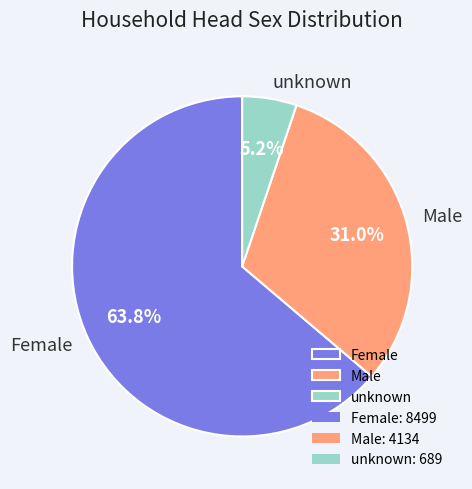

How many slices are in this pie chart?

3